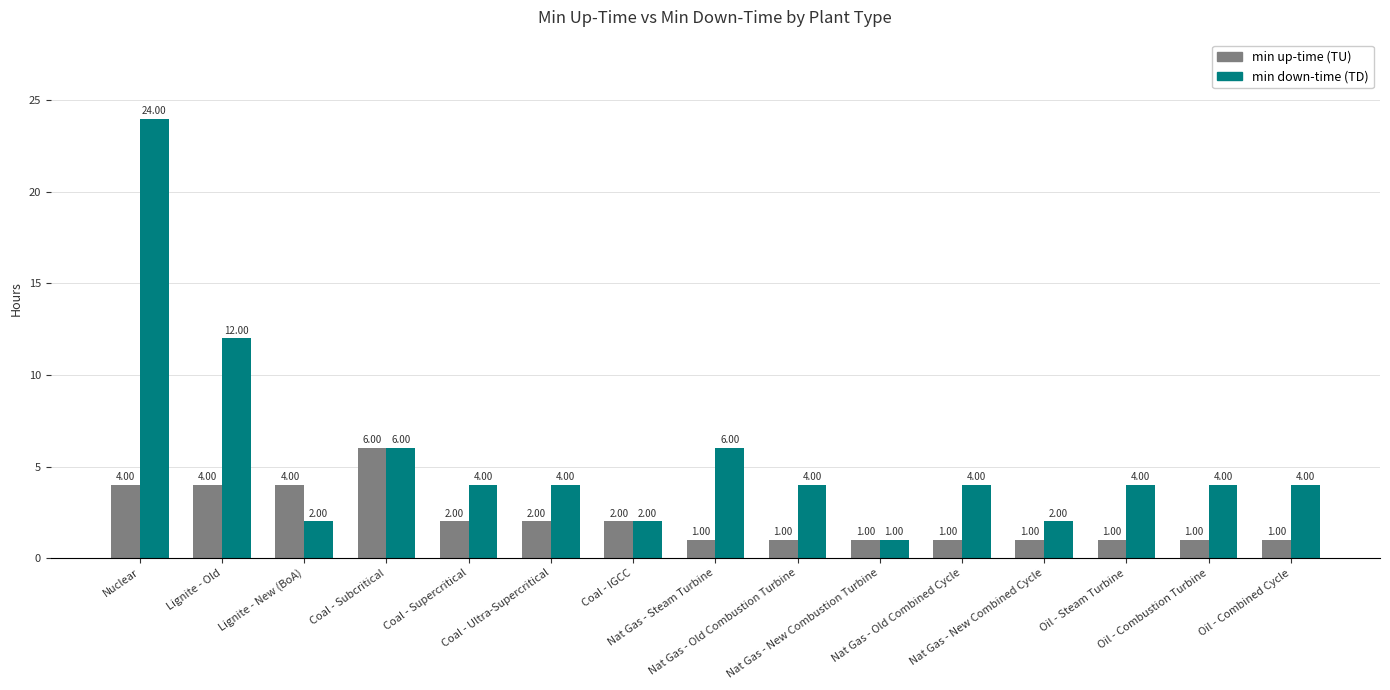

What is the spread (max minus min) of values at Nuclear?

20